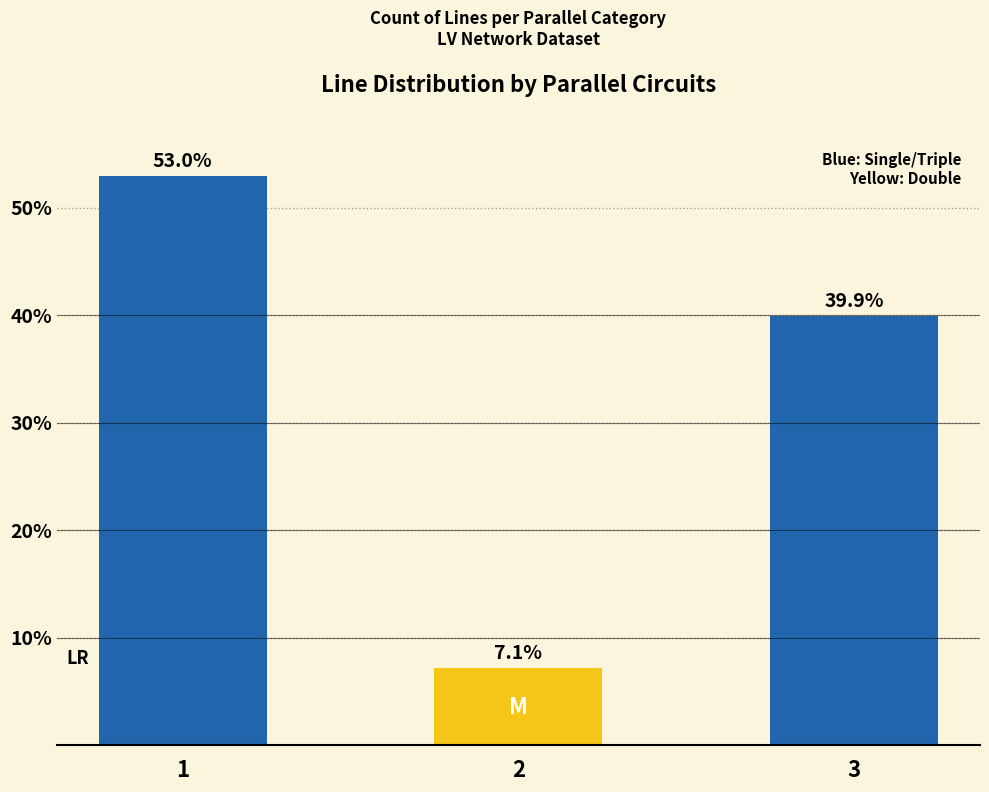

Reading right to left, transcribe all the data shown in this chart.

3=39.9	2=7.1	1=53.0